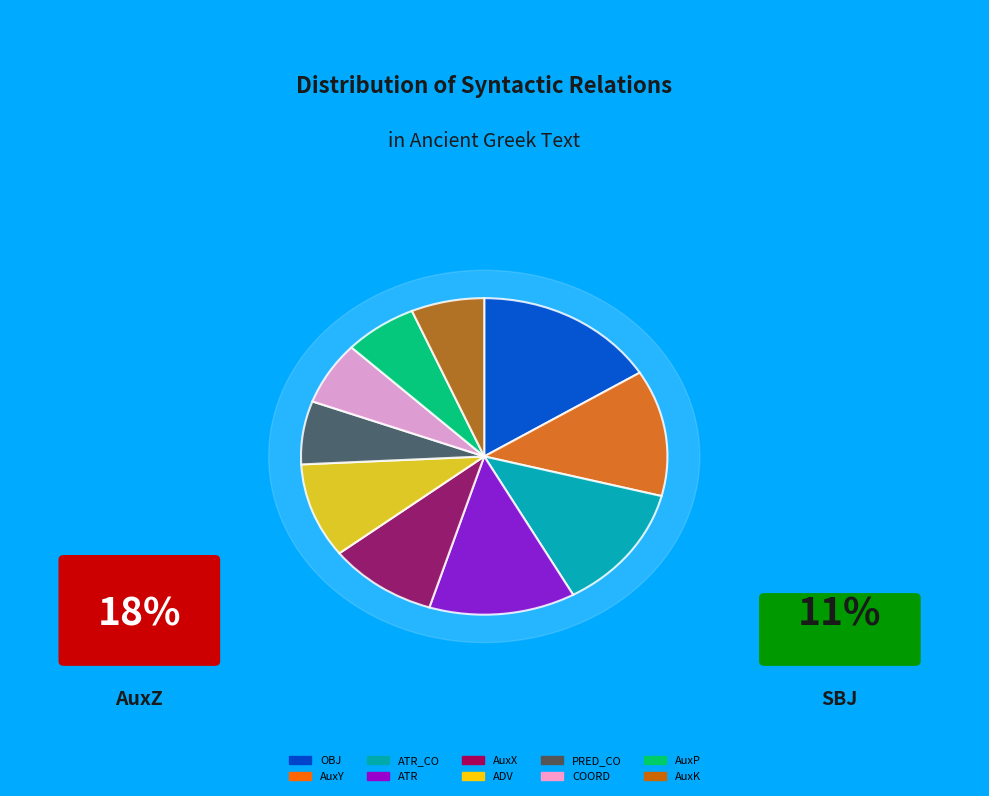

True or false: SBJ accounts for 1% of the total.

False